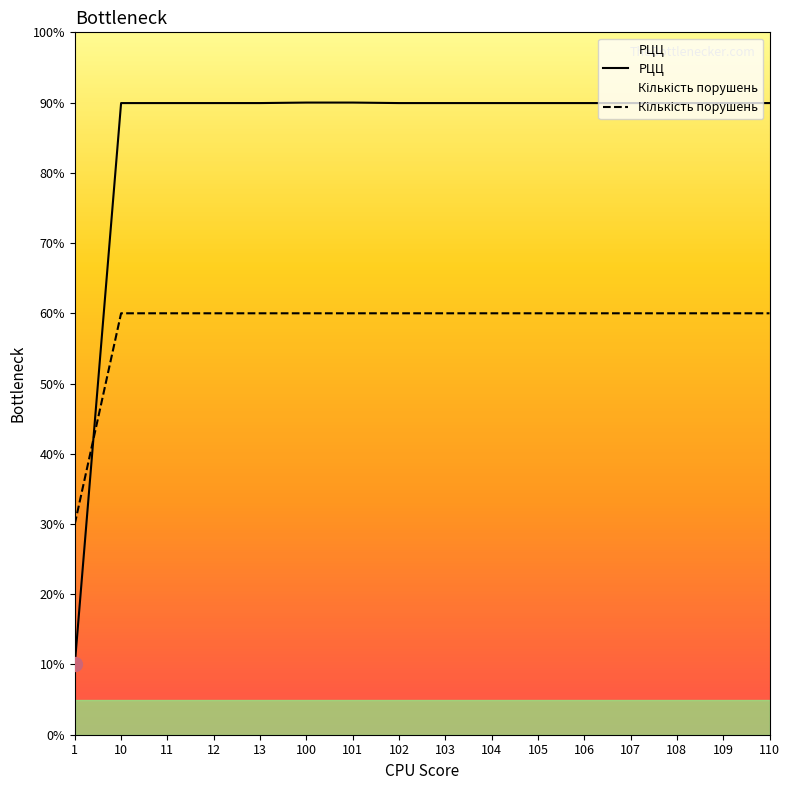

Which series changed the most between 10 and 102?

РЦЦ